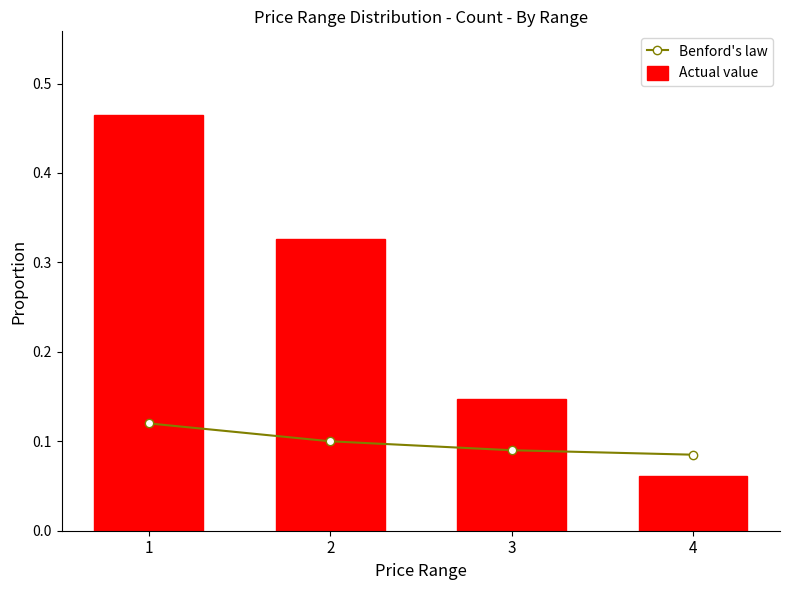

What value does the Benford's law series have at 2?

0.1